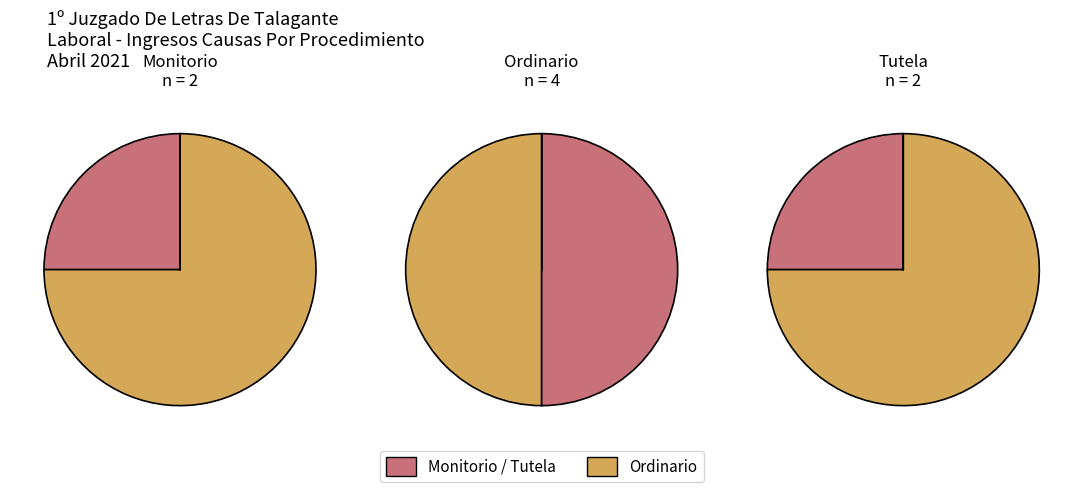

To the nearest percent, what percentage of the pie is Monitorio?

25%